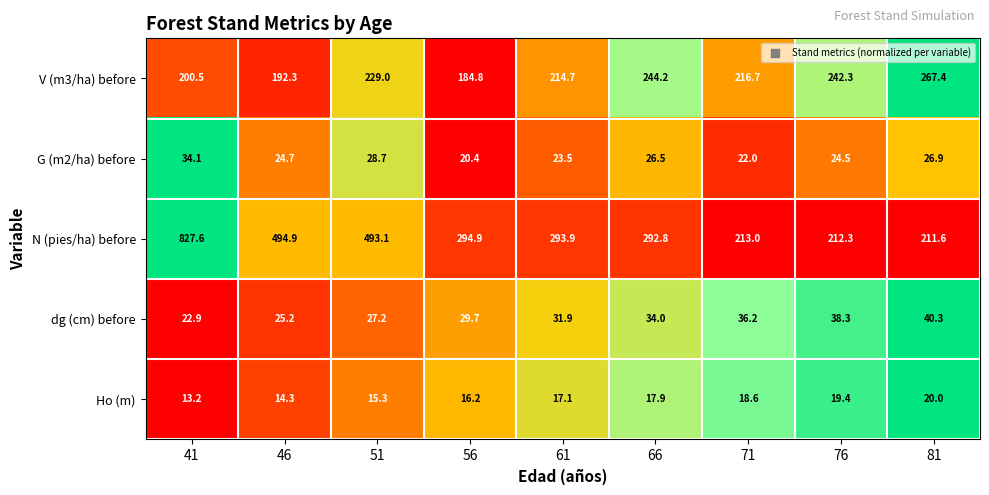

Where is Ho (m) nearest to the value 16?

56